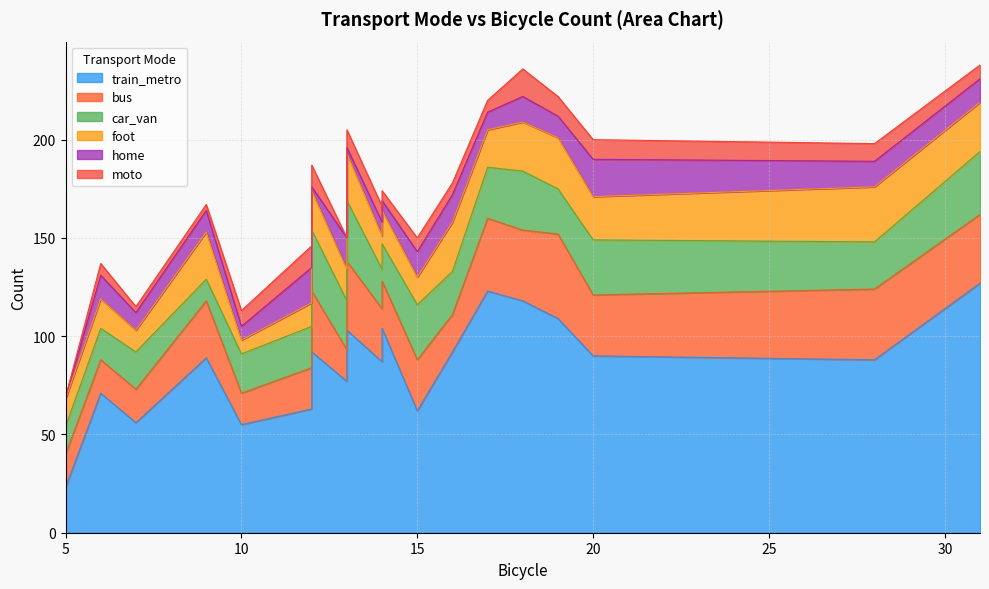

Does the chart have visible grid lines?

Yes